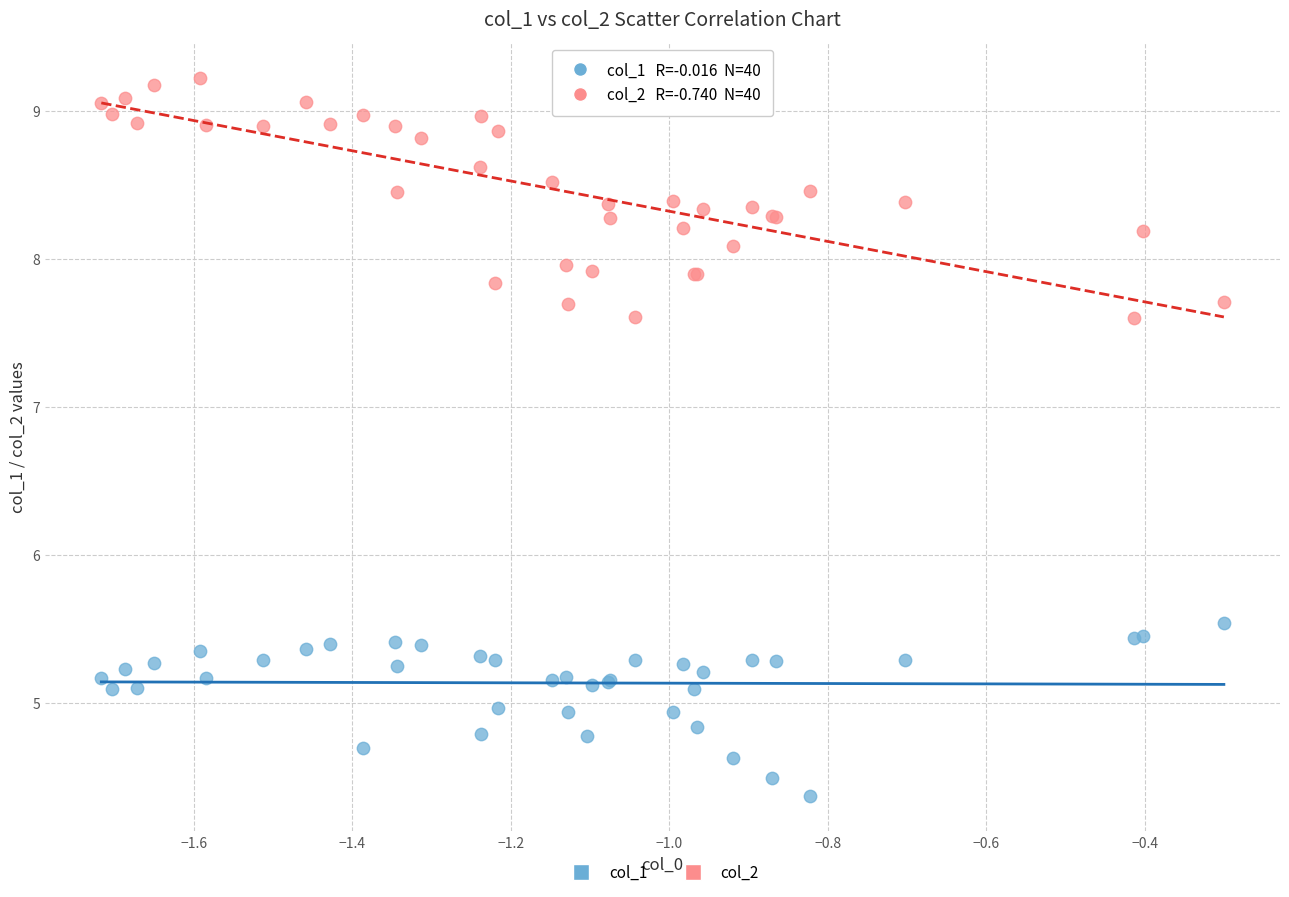

Across all series, what Y value is closest to 6?

5.5